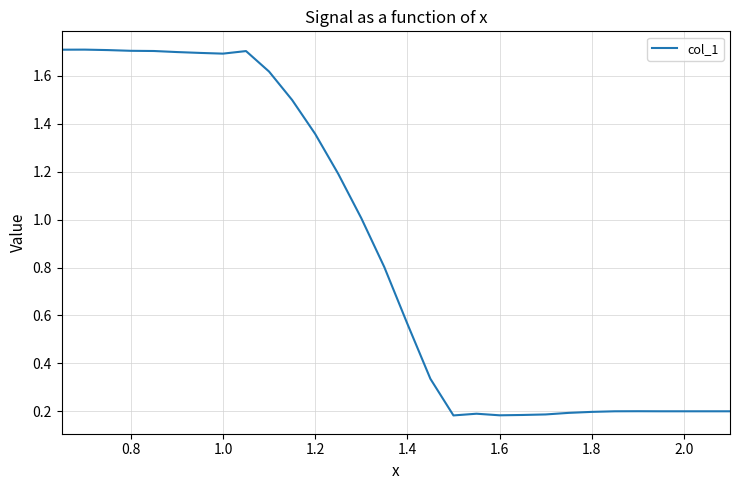

What is the average value?

0.9